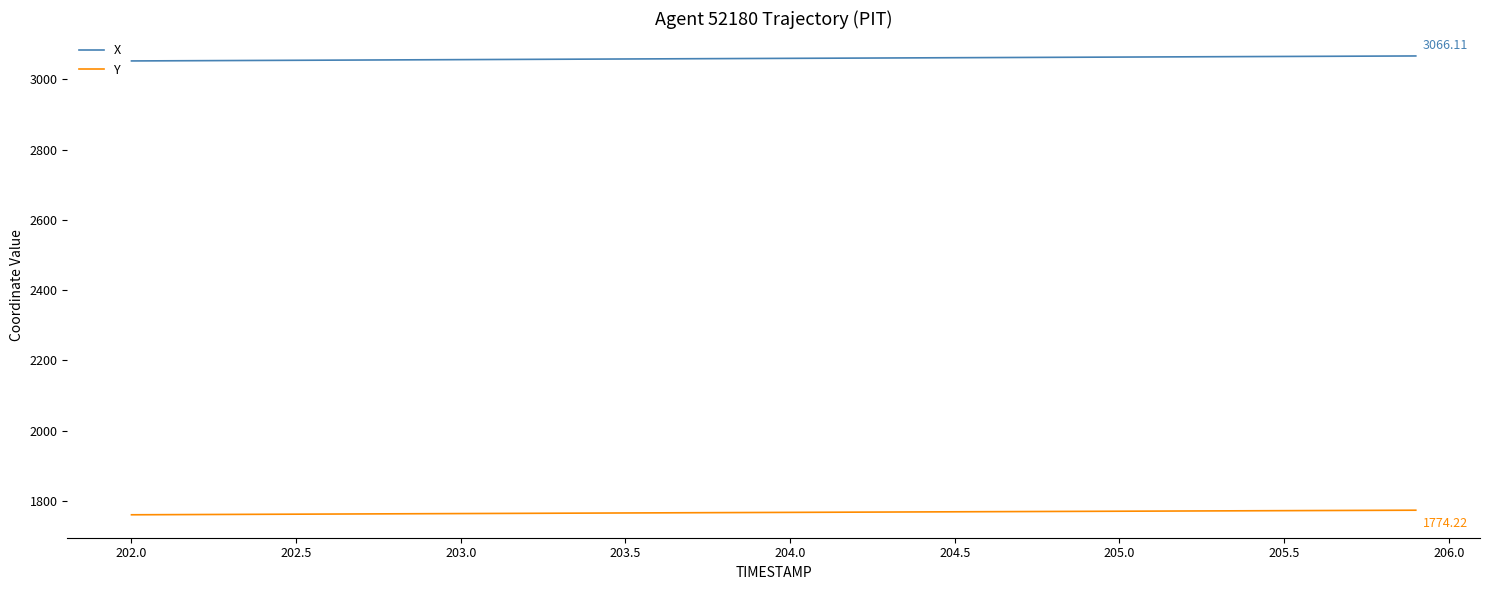

Rank the series by their maximum value, from highest to lowest.

X, Y